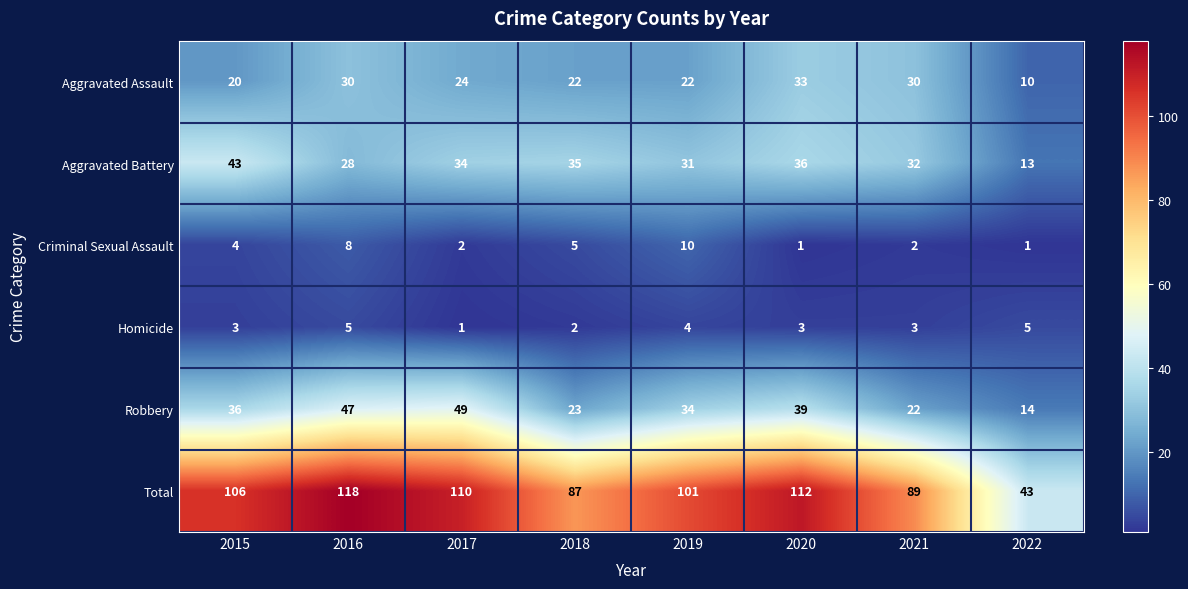

Rank the series by their maximum value, from highest to lowest.

Total, Robbery, Aggravated Battery, Aggravated Assault, Criminal Sexual Assault, Homicide